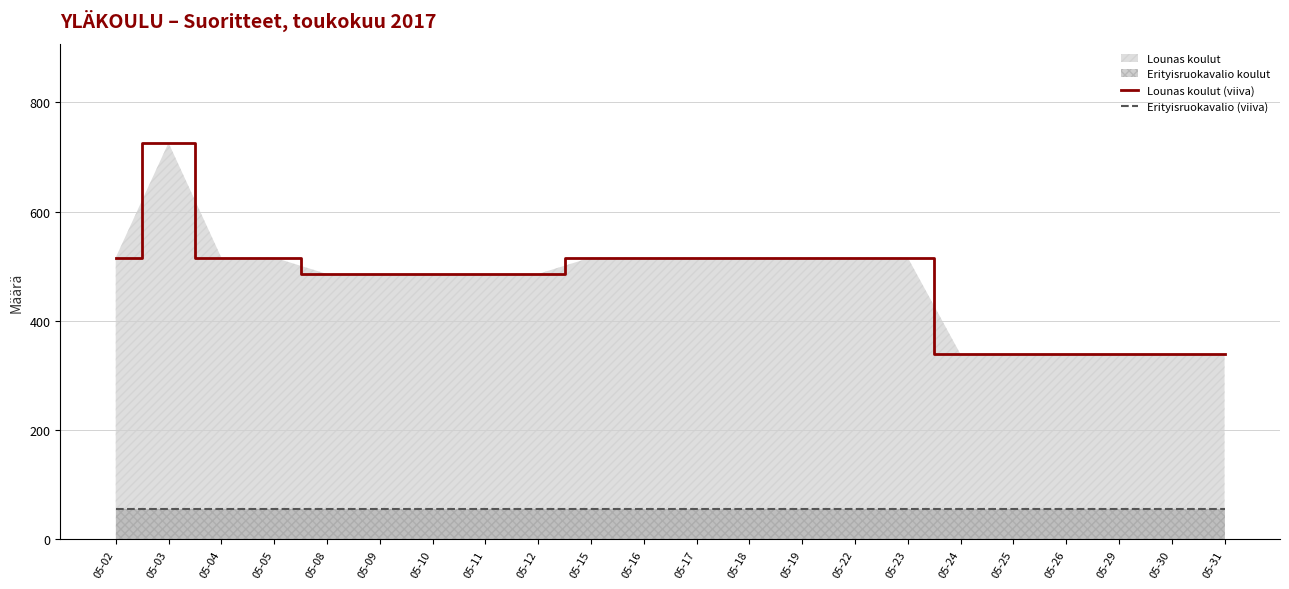

At which category is the sum across all series the highest?

05-03